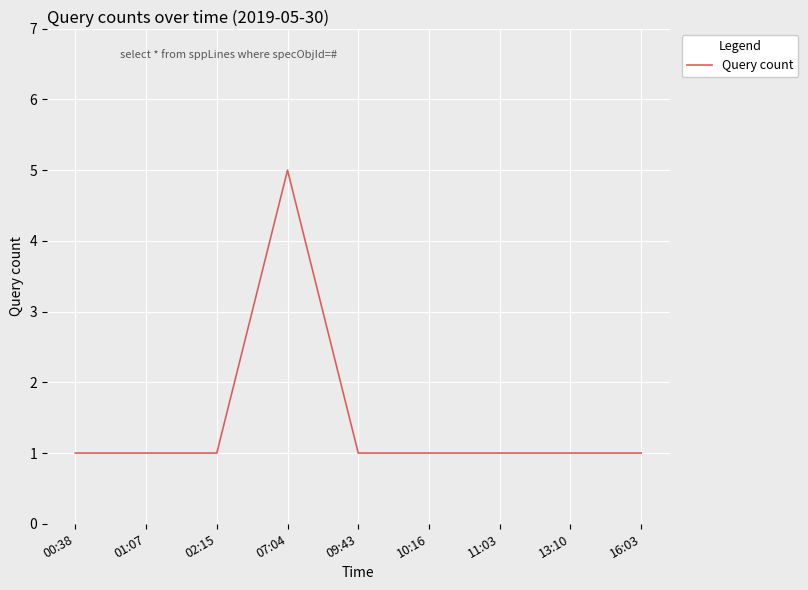

Which label corresponds to the largest value in the chart?

07:04